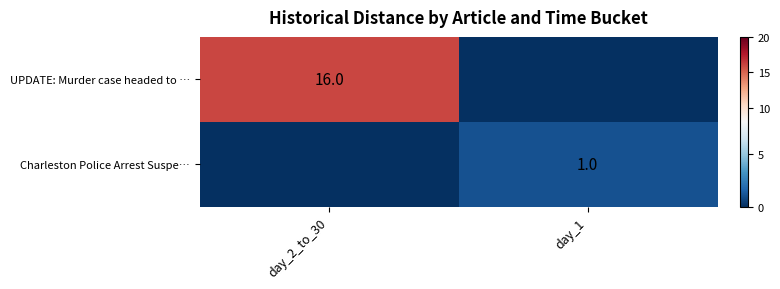

Is the value of Charleston Police Arrest Suspe… at day_1 greater than the value of UPDATE: Murder case headed to … at day_2_to_30?

No